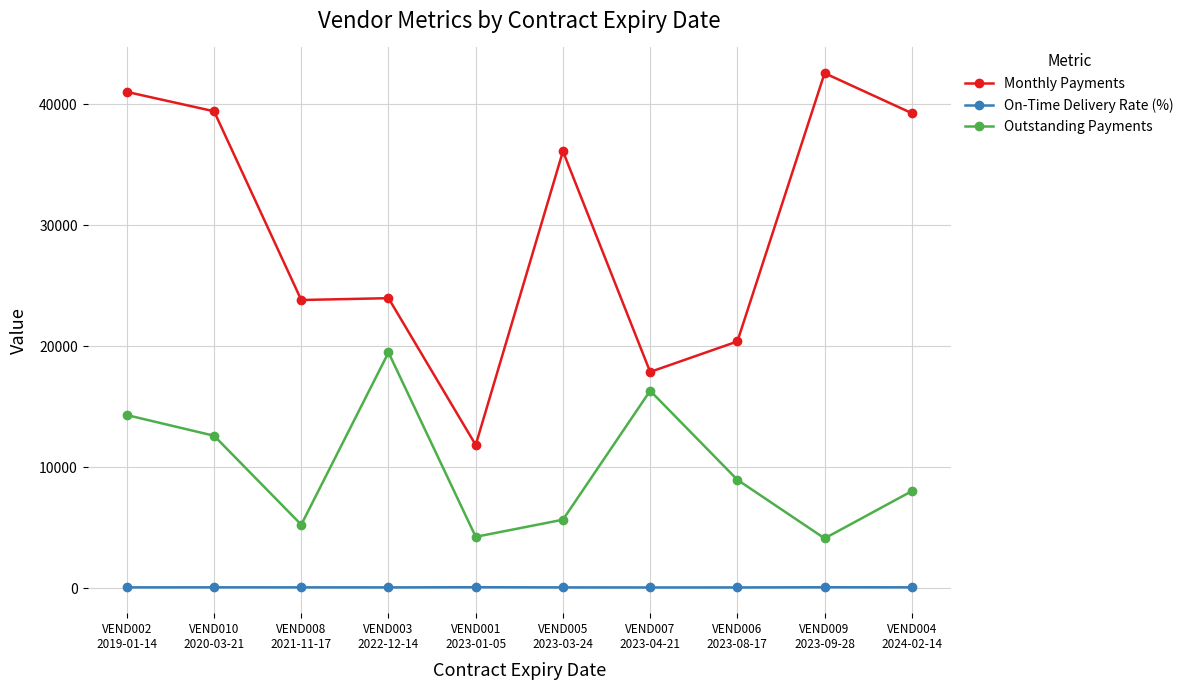

Which category has the lowest value in the Monthly Payments series?

VEND001
2023-01-05